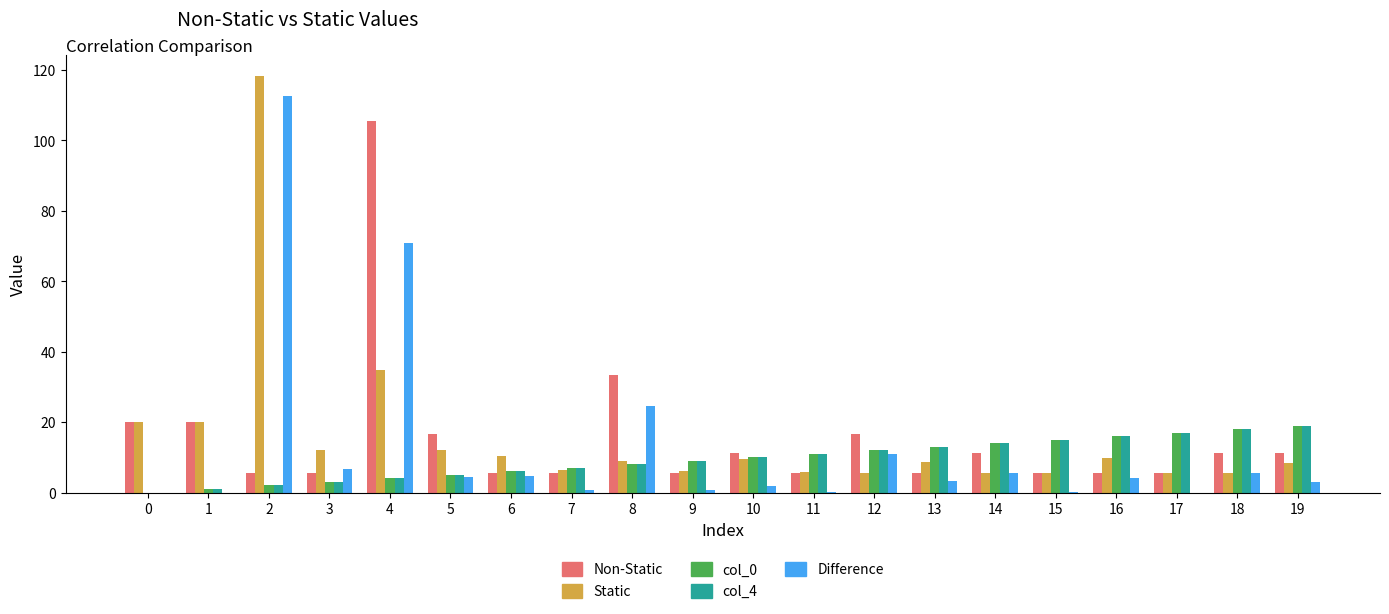

Is the value of col_0 at 11 greater than the value of Static at 2?

No